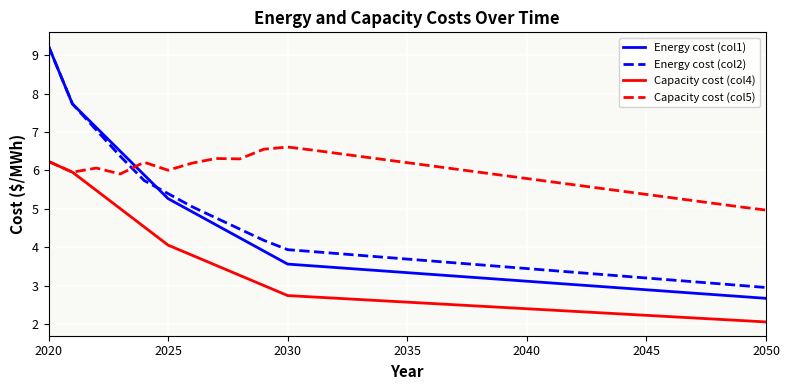

Is this an area chart (filled region under the line)?

No